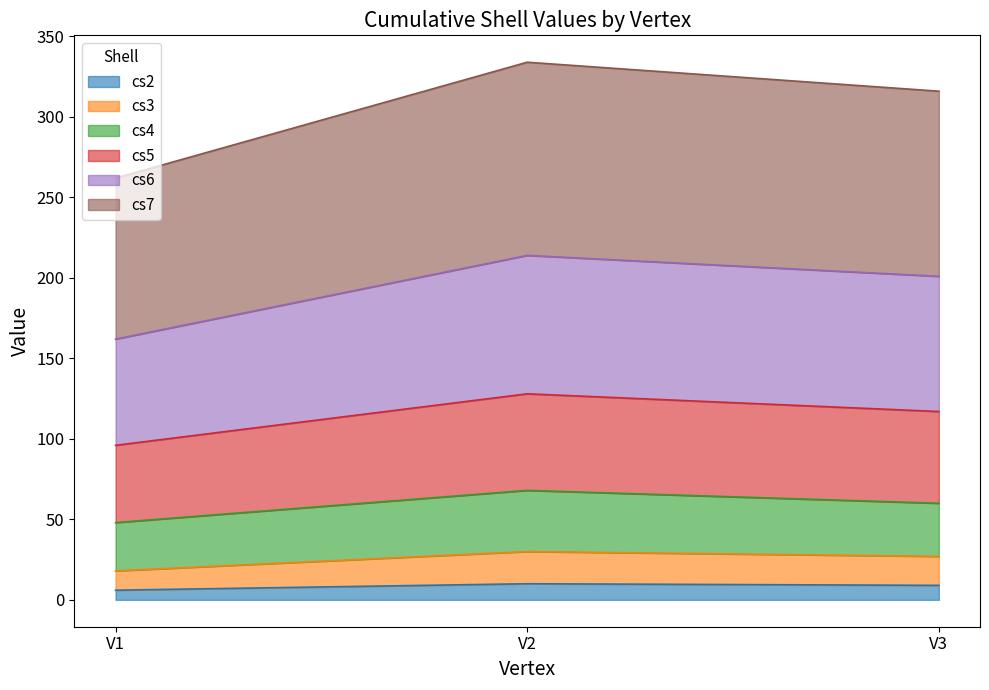

At how many categories does at least one series exceed 129?

3